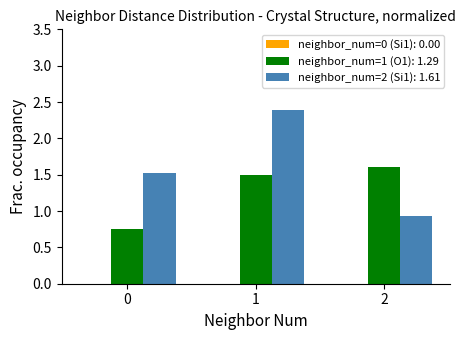

What is the sum of the neighbor_num=2 (Si1): 1.61 values at 1 and 2?

3.3